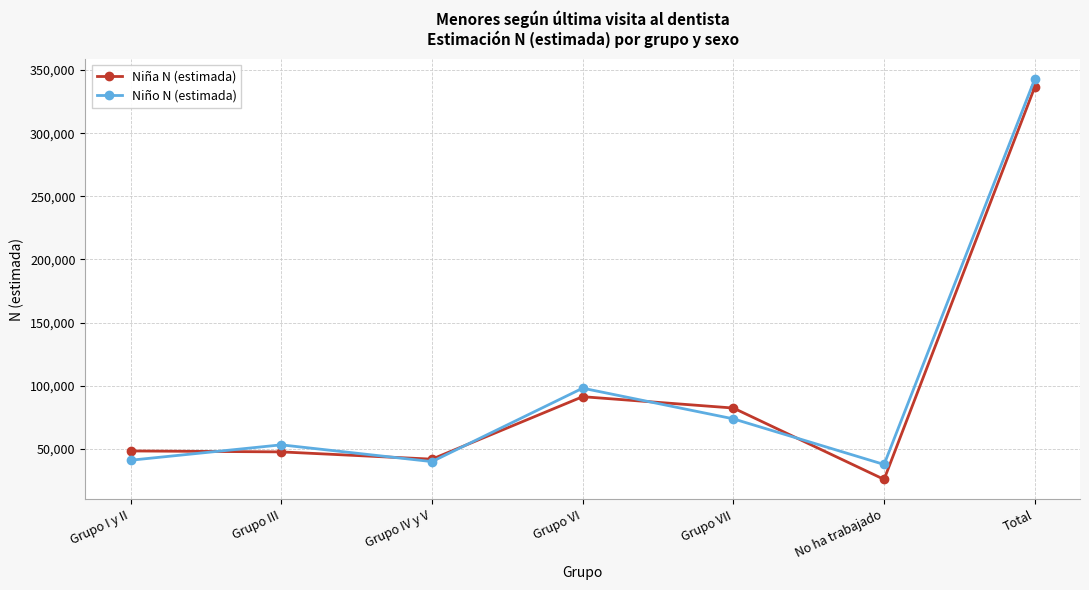

What is the label of the 7th point from the left?

Total